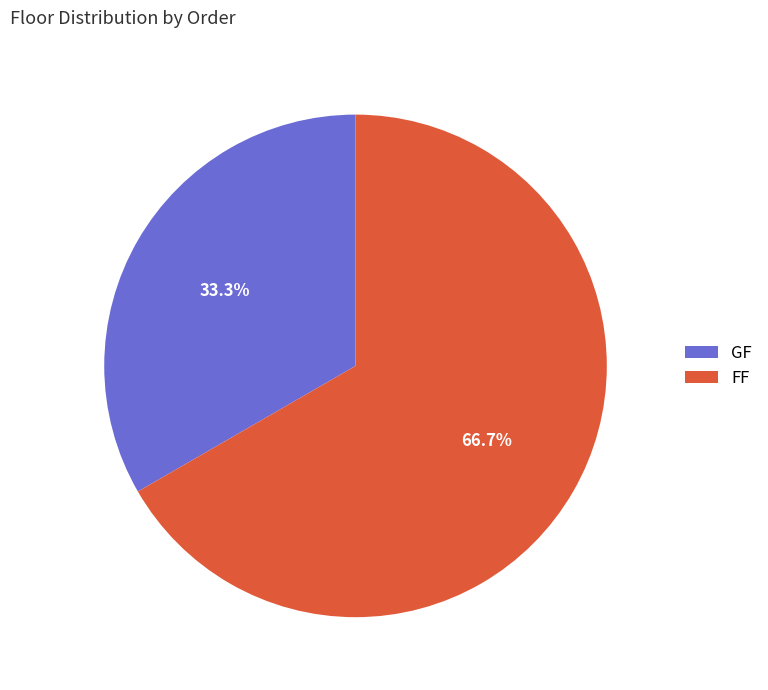

Which slice is the smallest?

GF